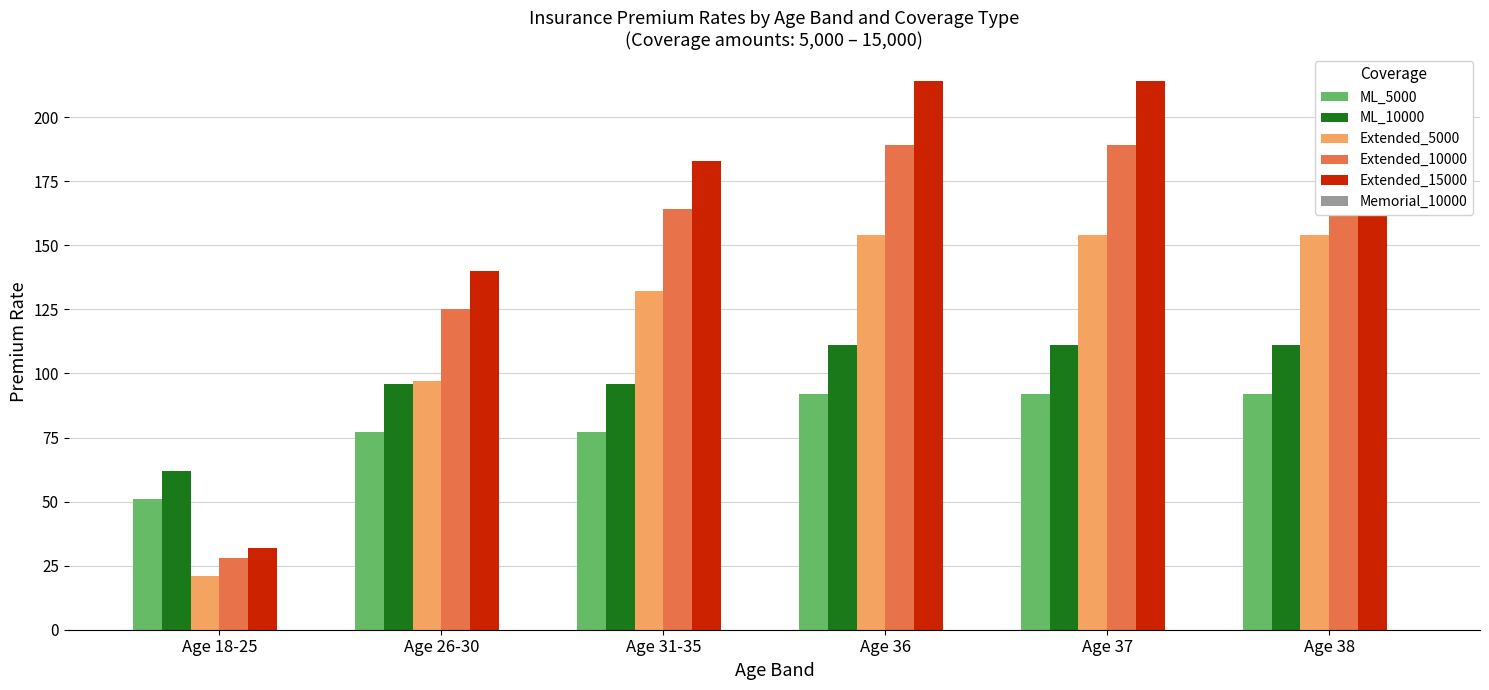

True or false: ML_5000 has a value of 49 at Age 38.

False